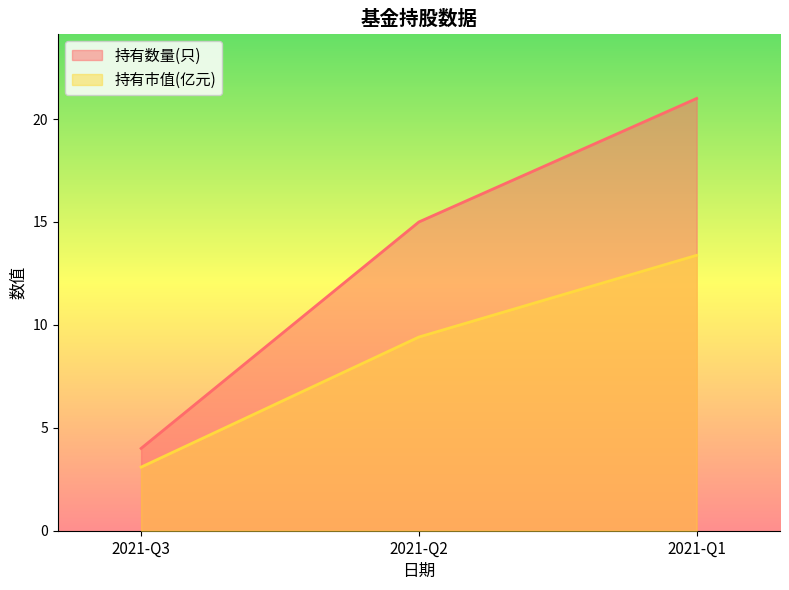

What is the average value of the 持有市值(亿元) series?

8.6